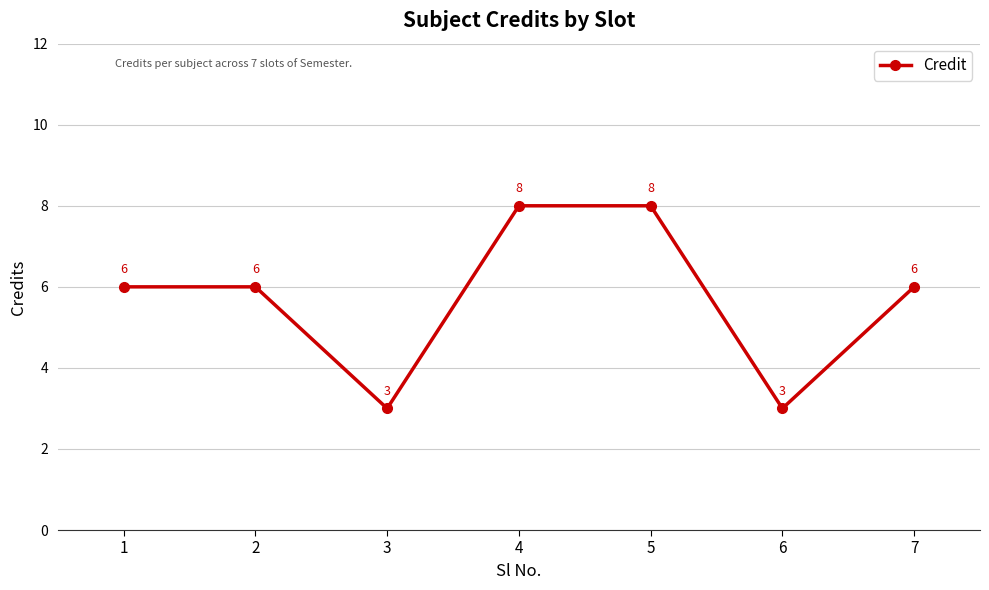

At which category does the data reach its first local valley?

3